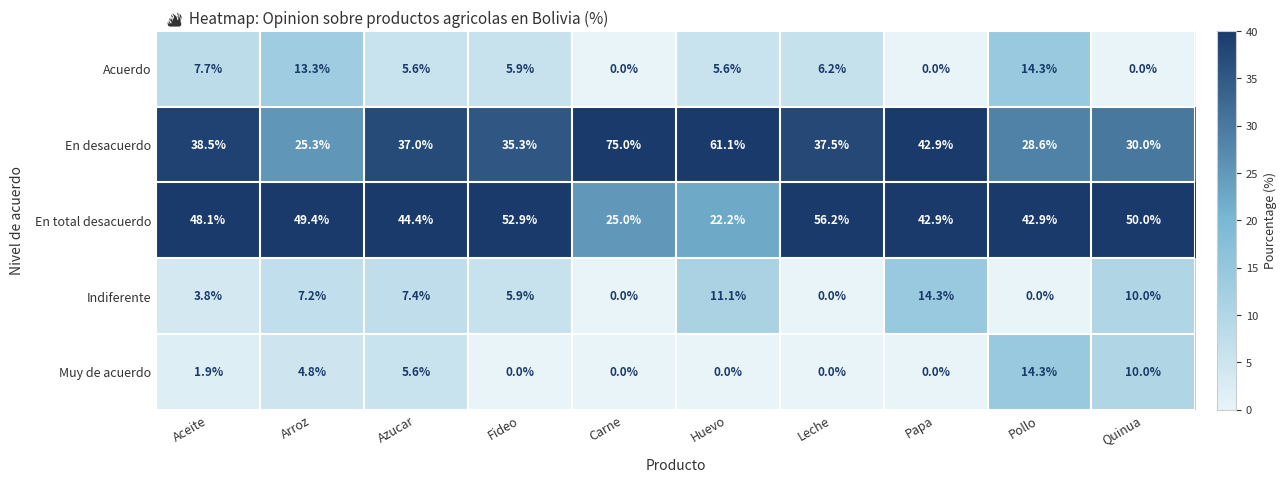

How many values in the En desacuerdo series are below 37?

4